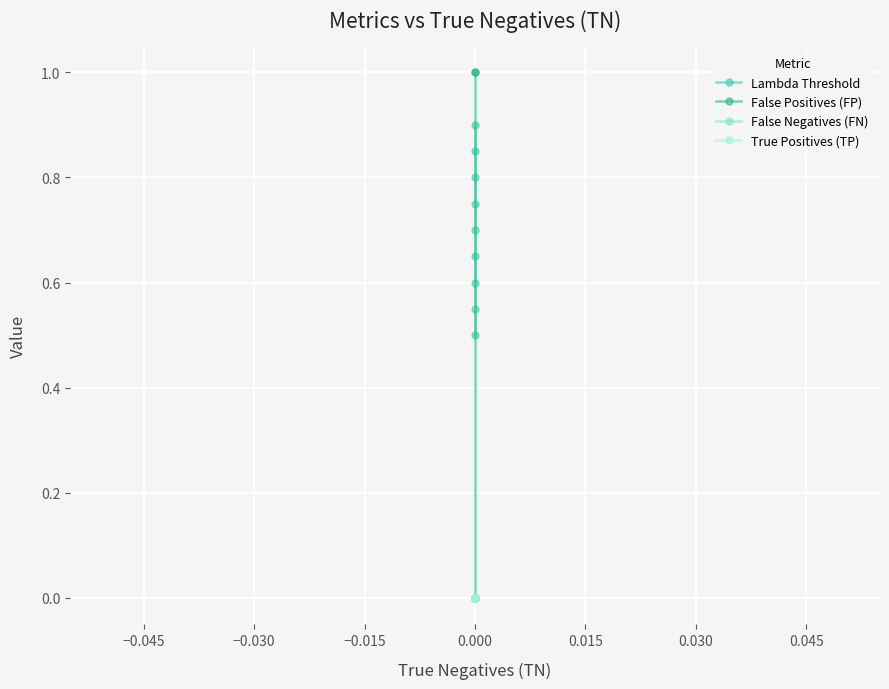

Is the value of False Negatives (FN) at 0.000 greater than the value of True Positives (TP) at 0.000?

No